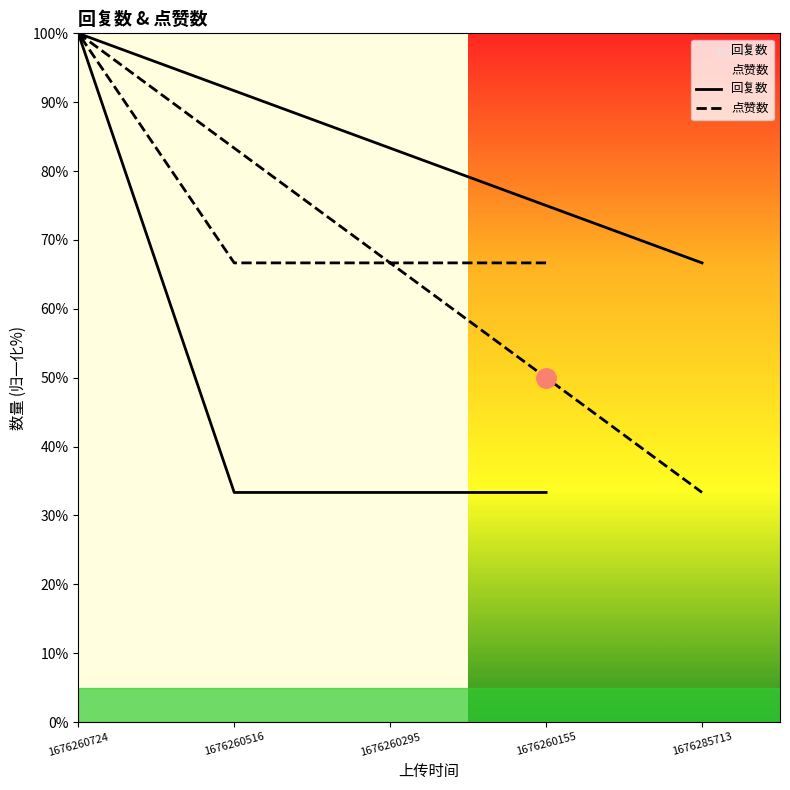

List the series in order of their peak value, lowest first.

回复数, 点赞数